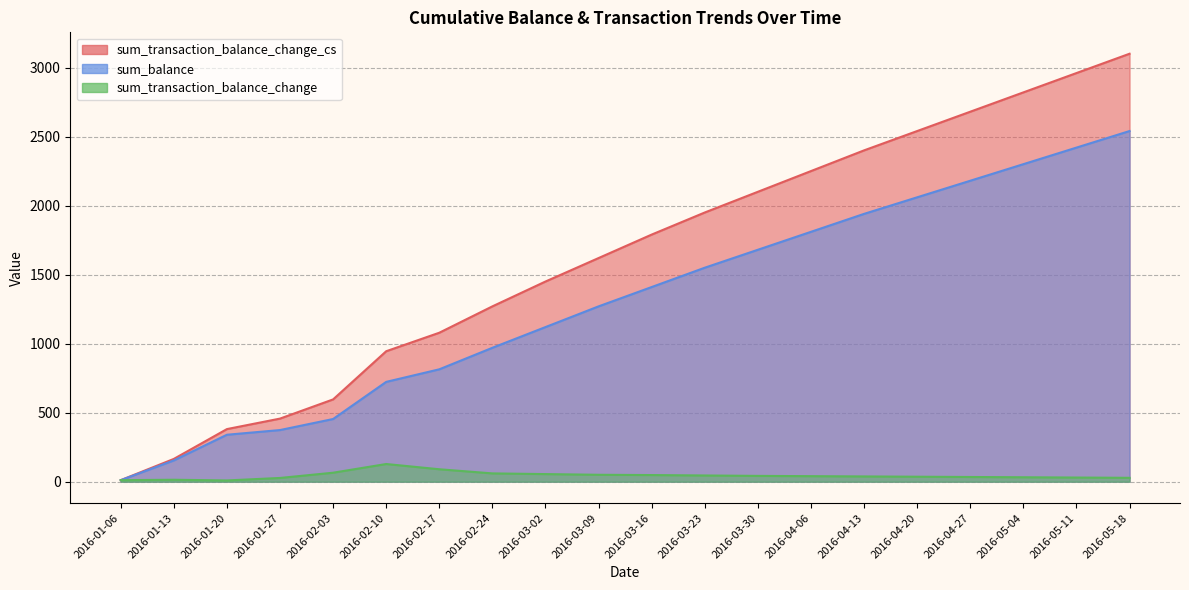

True or false: sum_balance and sum_transaction_balance_change cross at least once.

False